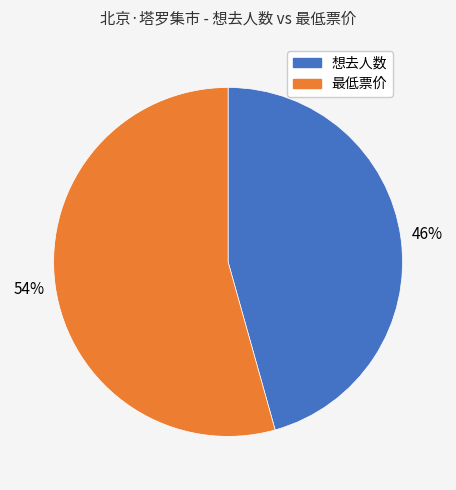

Is the sum of 最低票价 and 想去人数 greater than half?

Yes